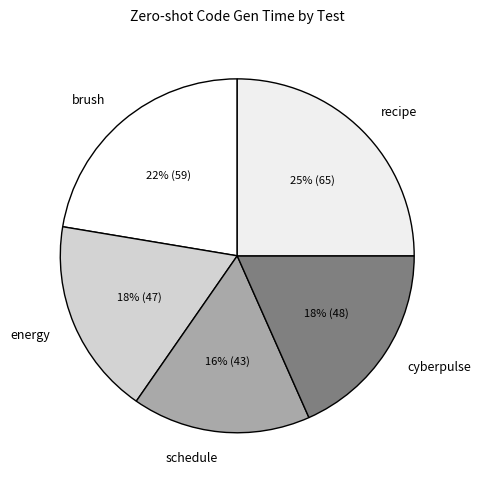

How many slices are in this pie chart?

5